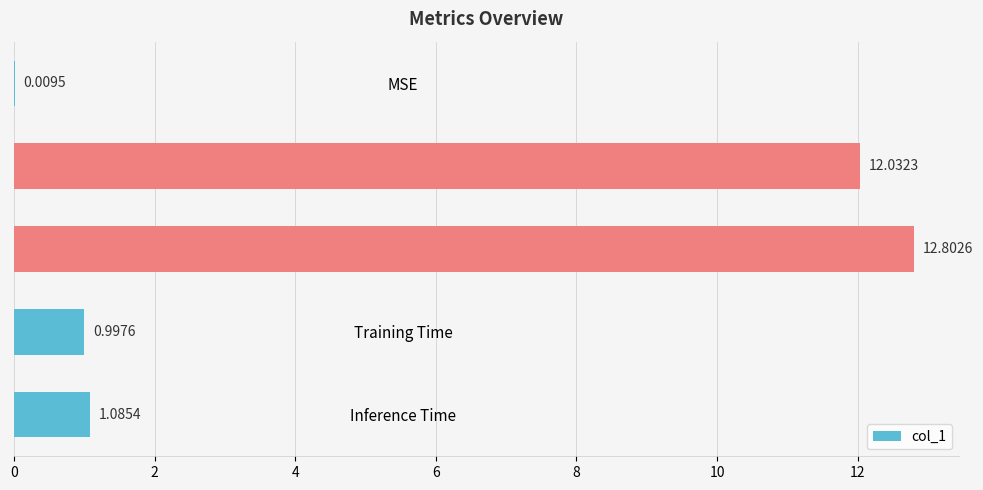

At which category does the chart reach its peak across all series?

SMAPE